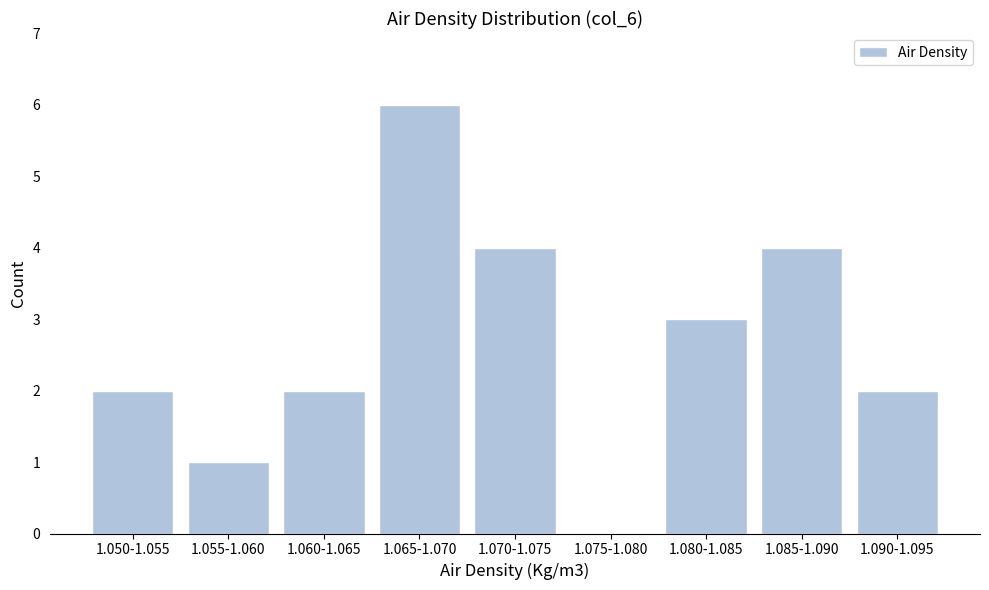

Reading left to right, list all the values displayed in this chart.

1.050-1.055=2	1.055-1.060=1	1.060-1.065=2	1.065-1.070=6	1.070-1.075=4	1.075-1.080=0	1.080-1.085=3	1.085-1.090=4	1.090-1.095=2